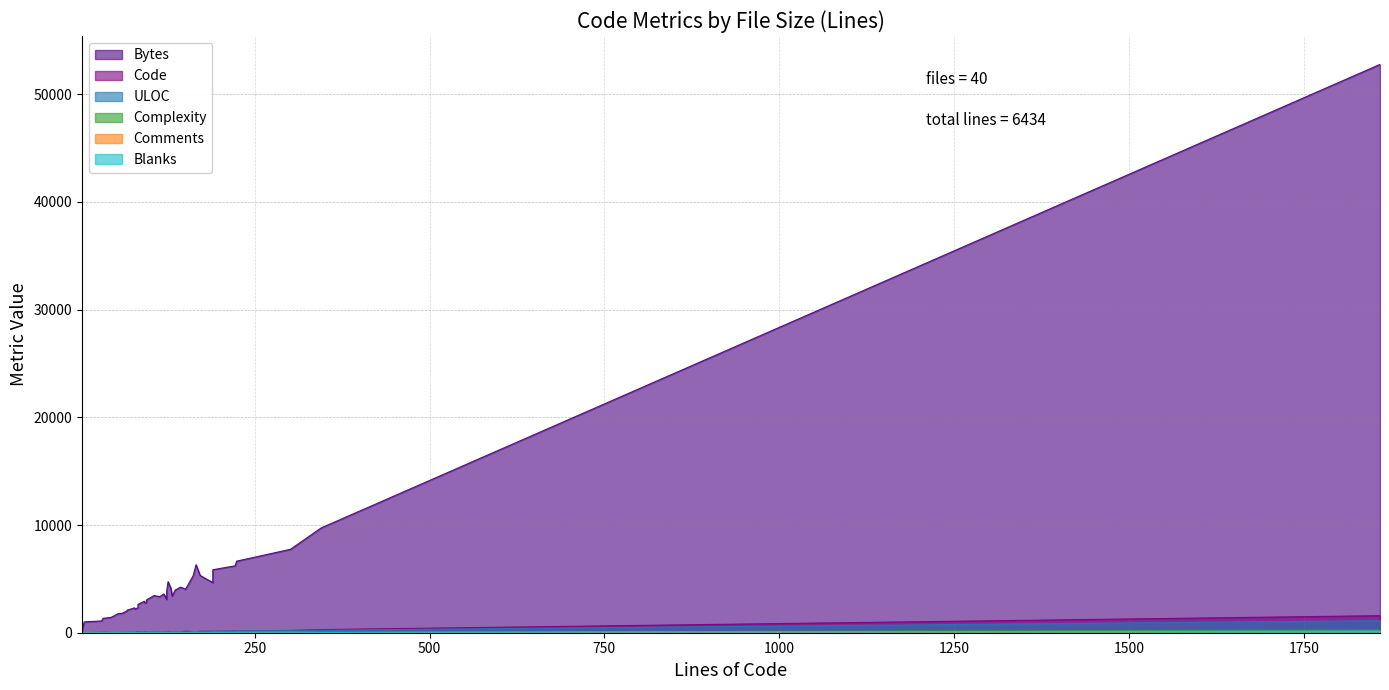

What is the value of the Code point at the 20th from the left?

101